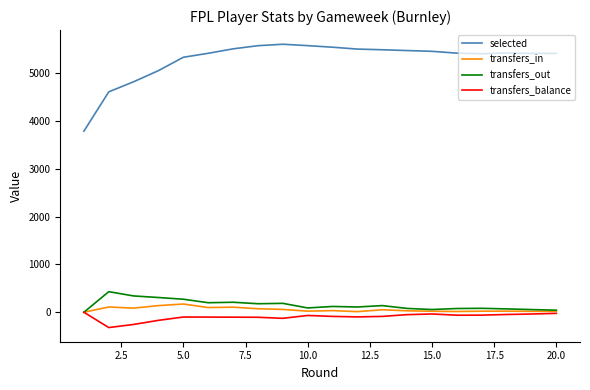

True or false: selected and transfers_in intersect in this chart.

False